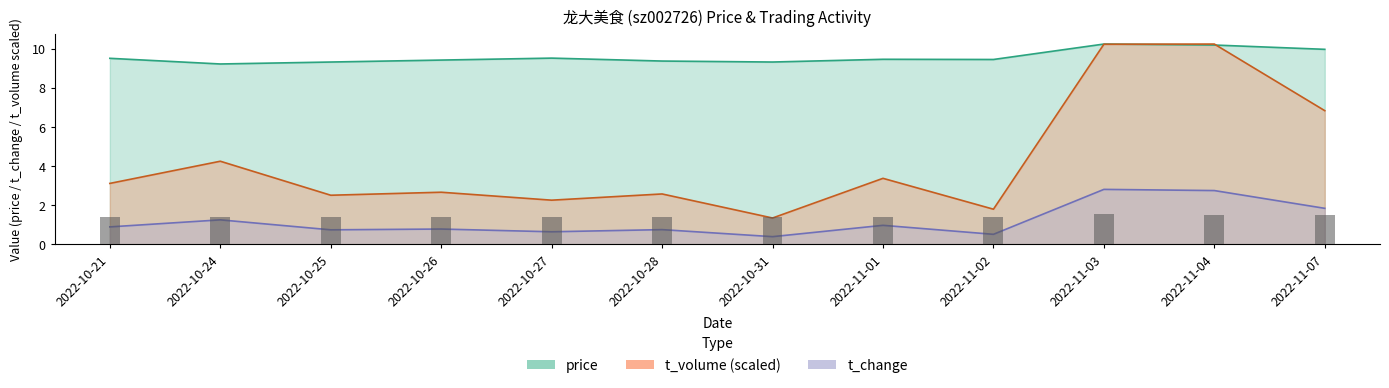

What are all the series names shown in the legend?

price, t_change, t_volume